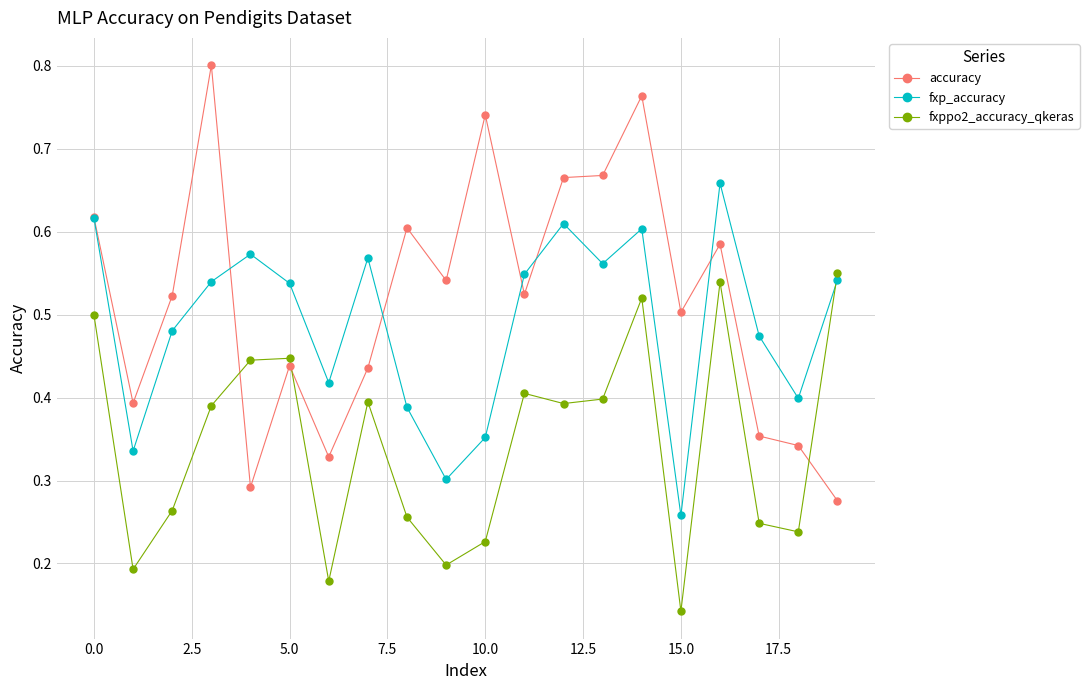

Which series contains the highest Y value?

accuracy